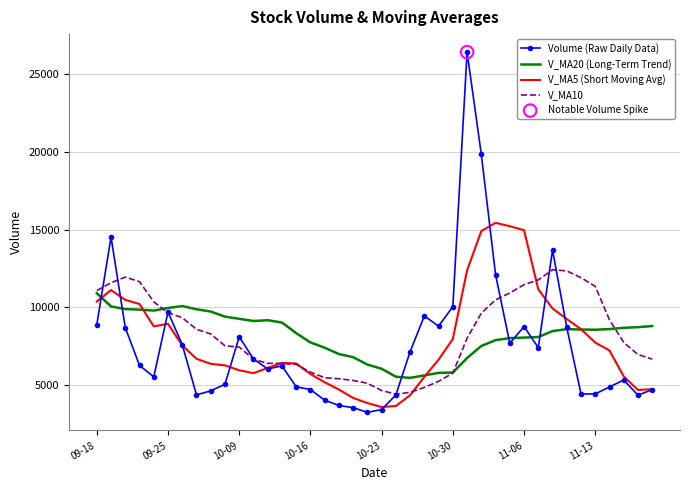

What is the minimum value for V_MA20 (Long-Term Trend)?

5456.8